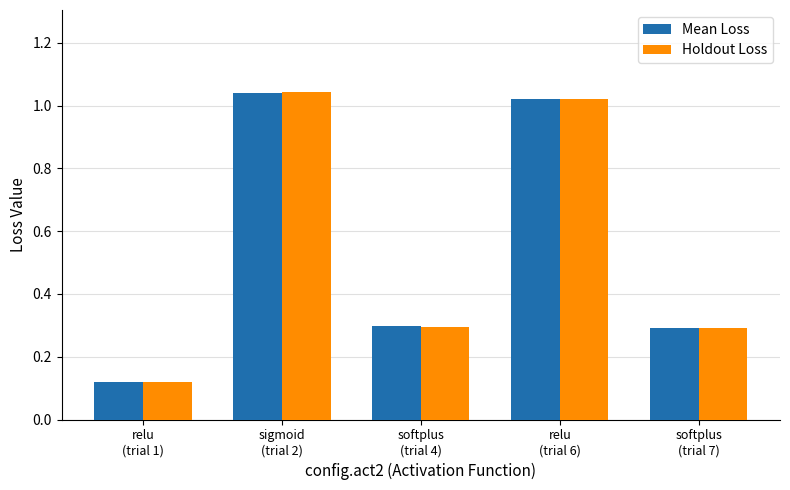

What is the label of the 4th bar from the left?

relu
(trial 6)